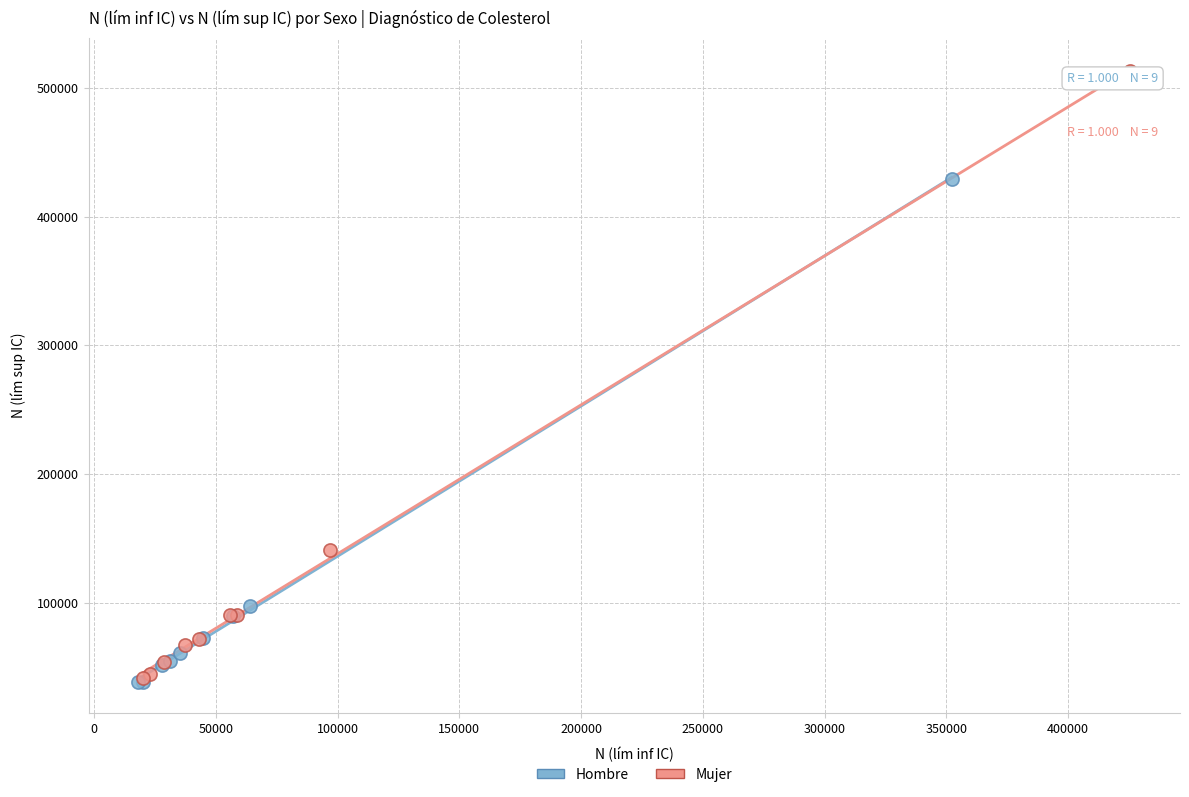

Which series has the largest Y range (max minus min)?

Mujer